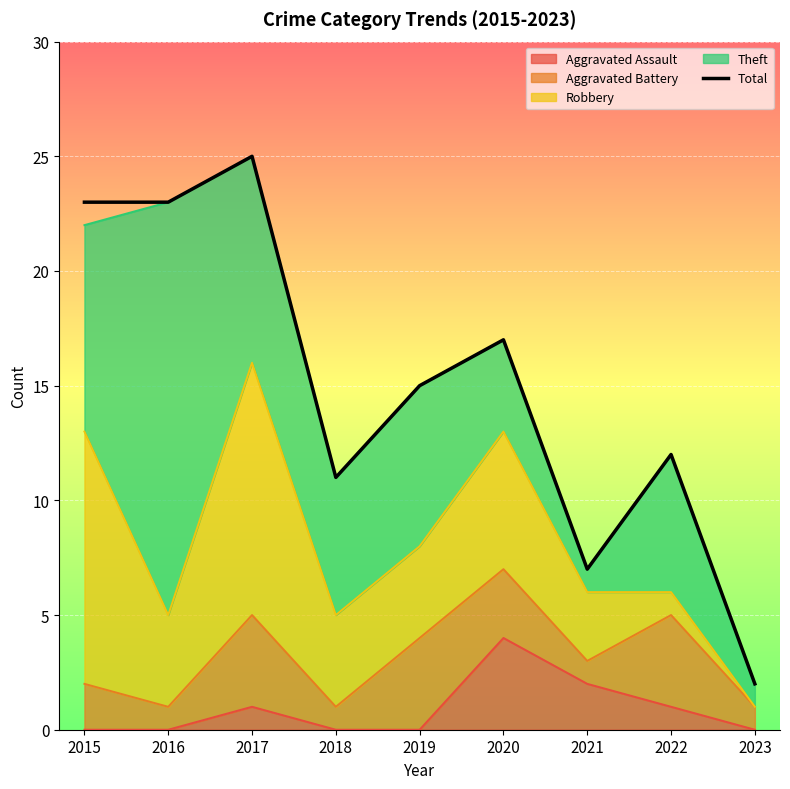

How many interior local peaks (higher than both neighbors) does the data have?

3